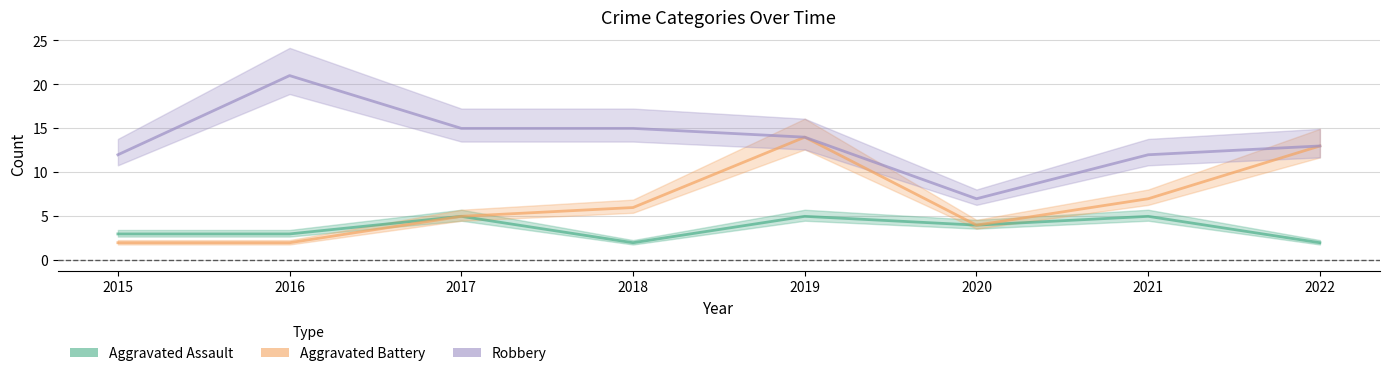

What is the difference between the second highest and second lowest values in the Robbery series?

3